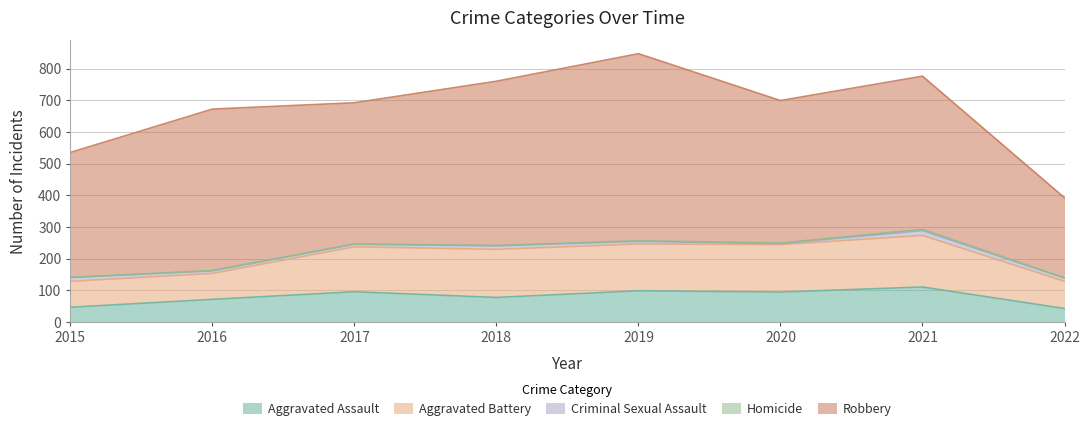

Rank the series by their maximum value, from lowest to highest.

Homicide, Criminal Sexual Assault, Aggravated Assault, Aggravated Battery, Robbery